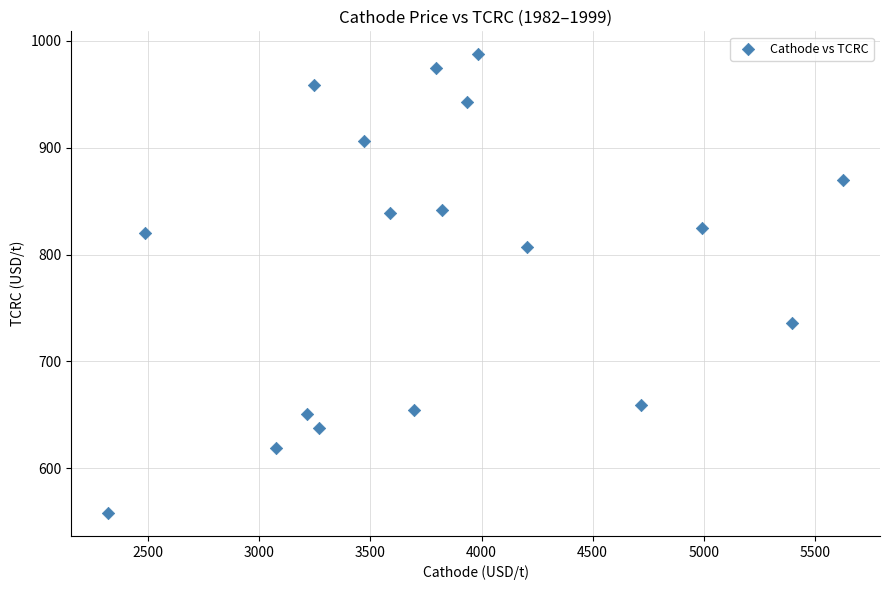

What is the range of Y values (max minus min)?

429.5